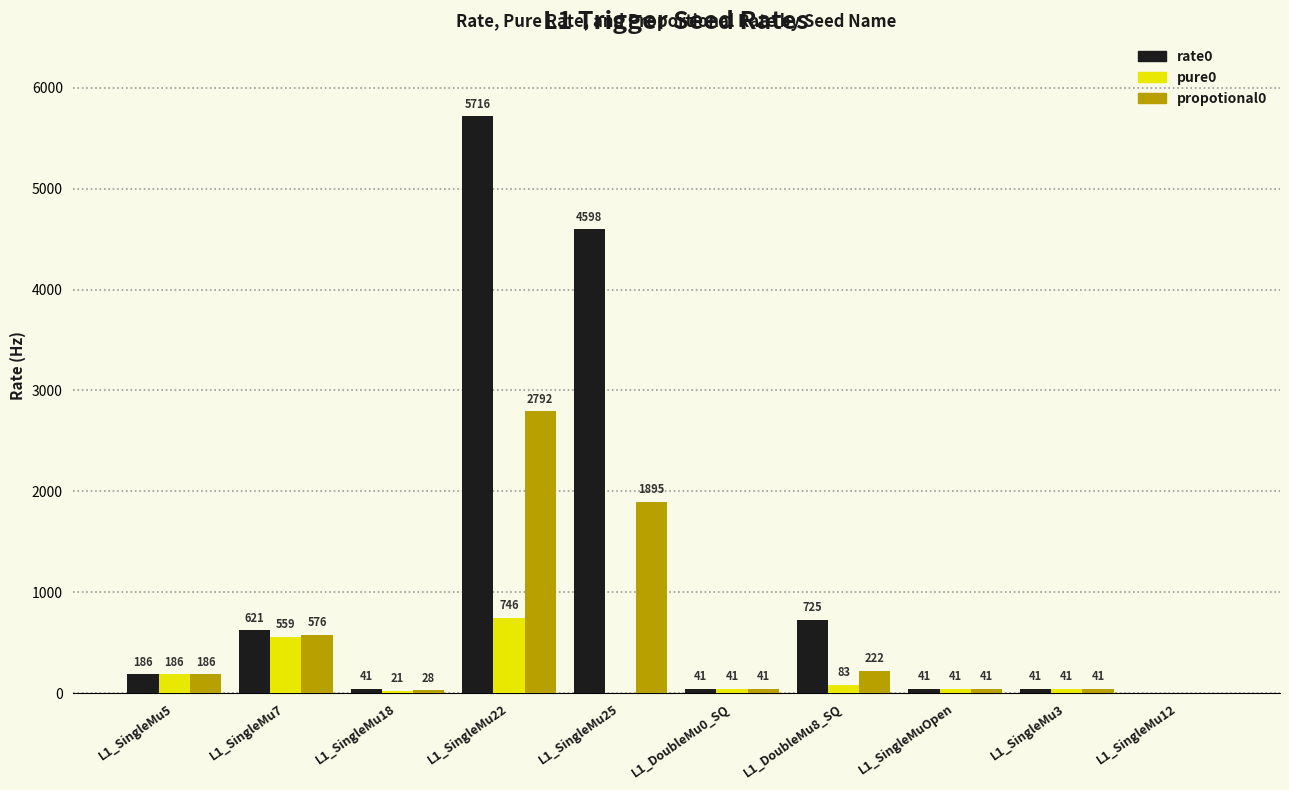

What is the sum of all pure0 values?

1718.9